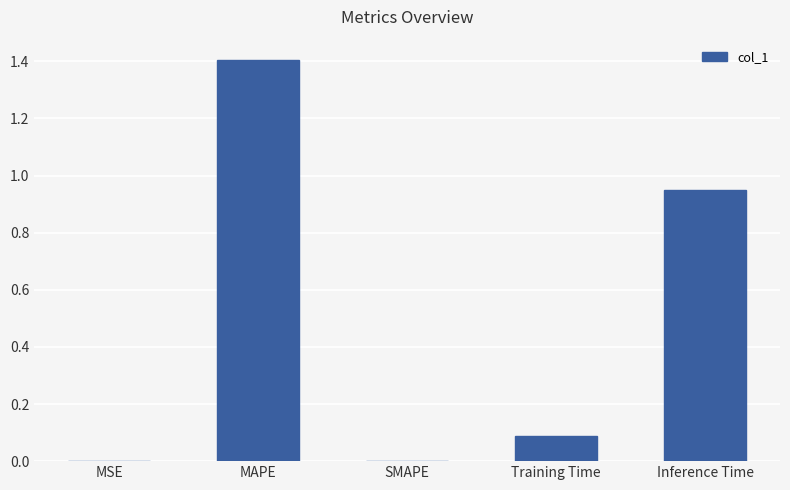

What is the sum of all values?

2.4